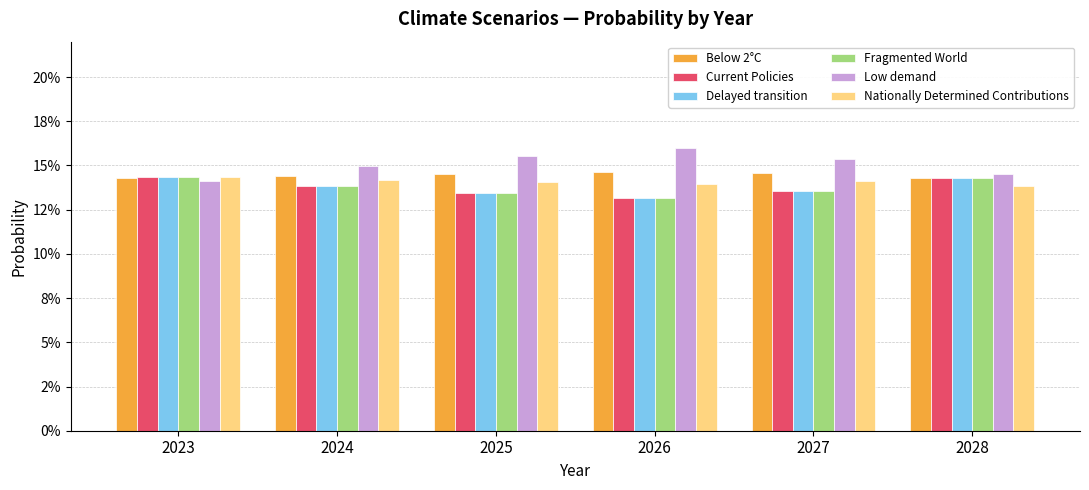

Does the chart contain any negative values?

No